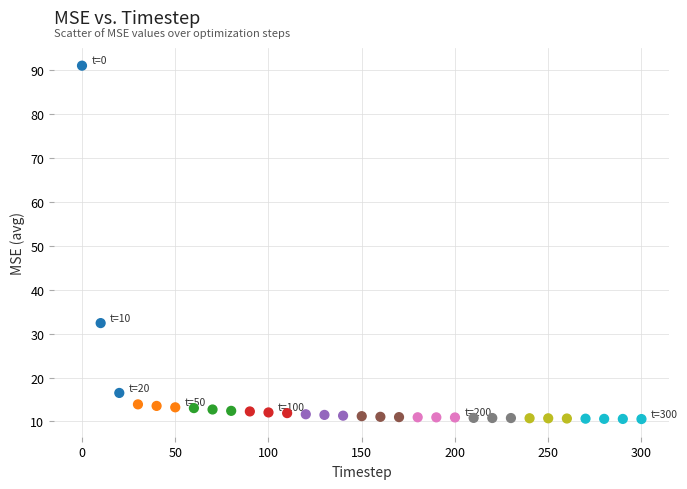

What Y value in the scatter plot is closest to 50?

32.4